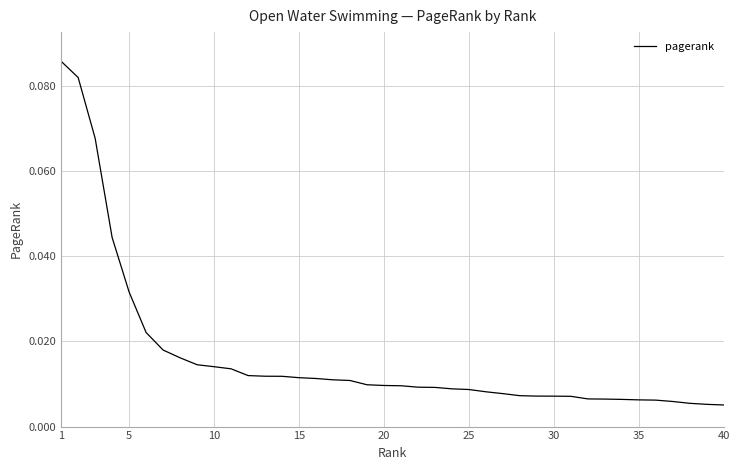

What is the sum of all values?

0.7